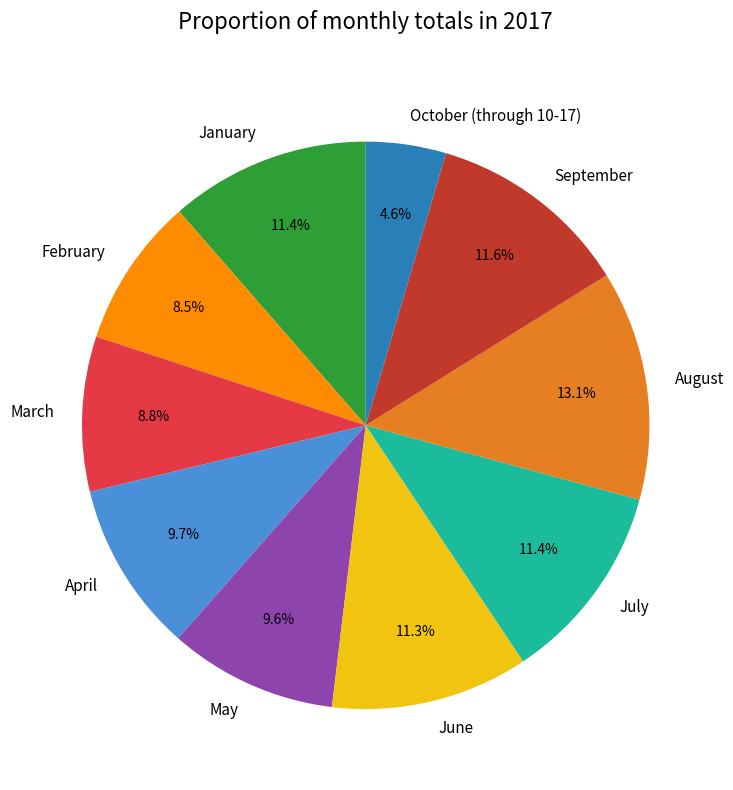

What is the ratio of the value at May to the value at October (through 10-17)?

2.1